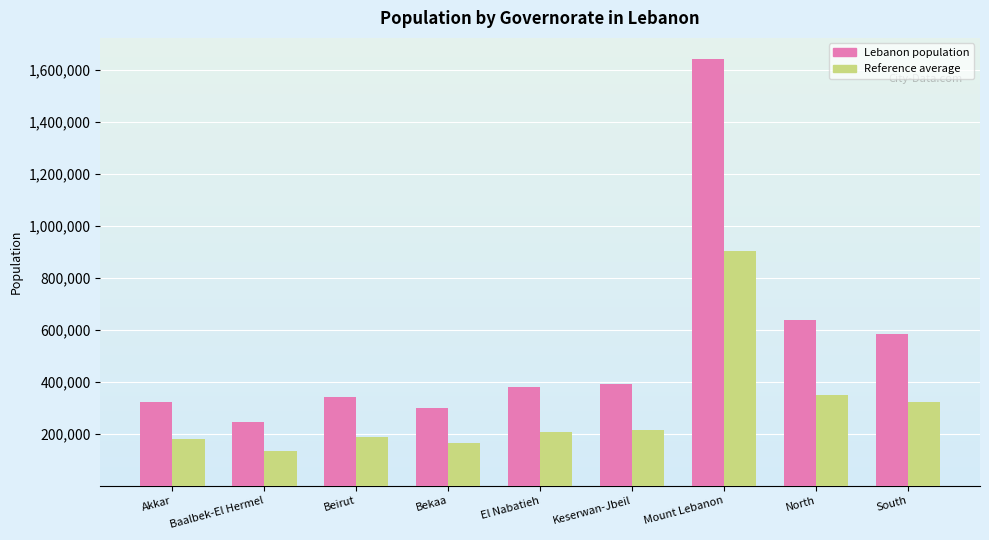

Rank the series at Bekaa from highest to lowest value.

Lebanon population, Reference average